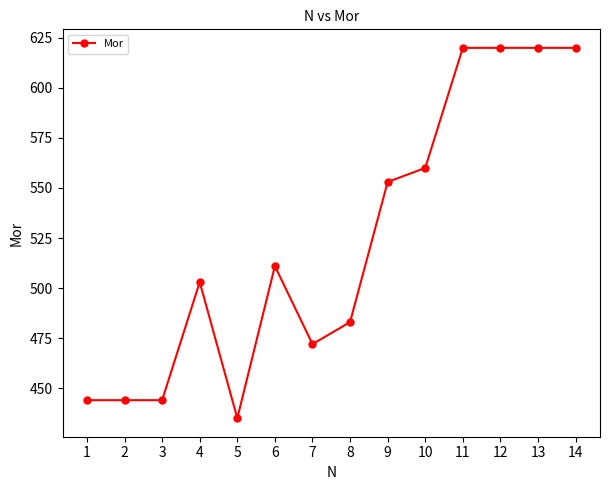

Where is the data nearest to the value 527?

6